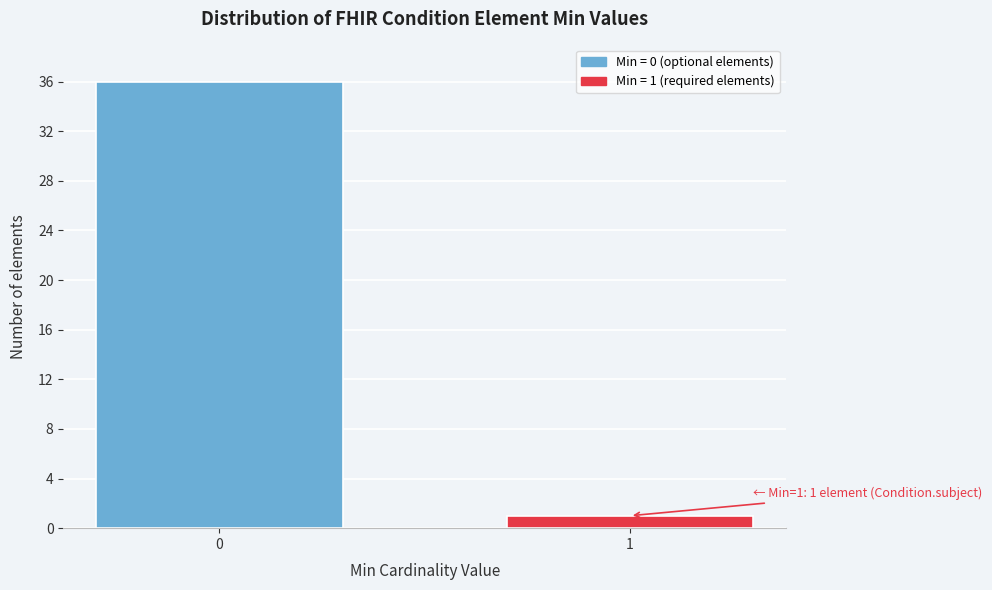

Reading left to right, what are all the values shown in this chart?

0=36	1=1